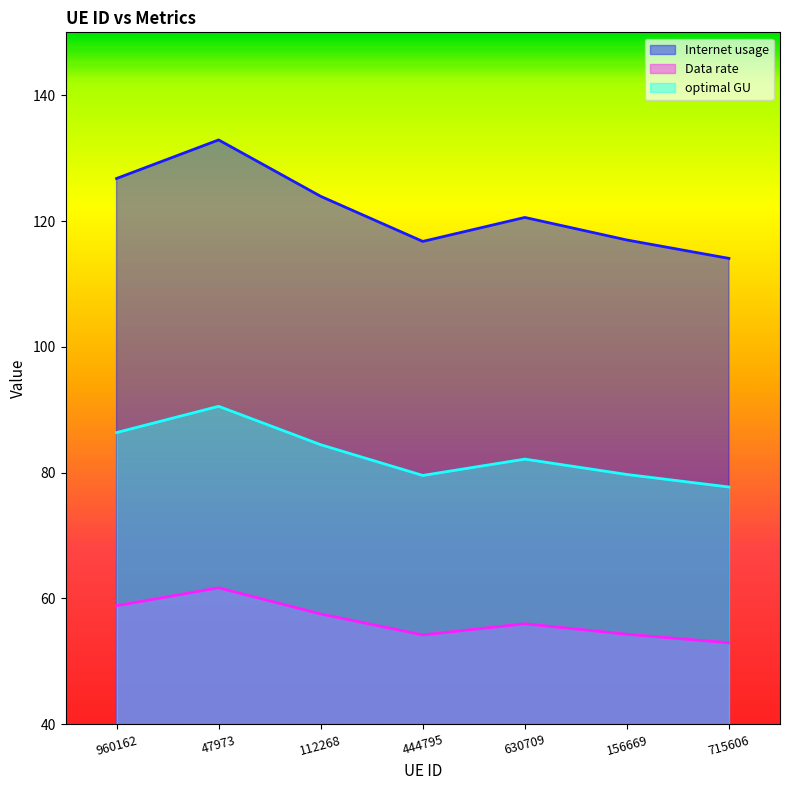

How many data points in Data rate are less than 55?

3